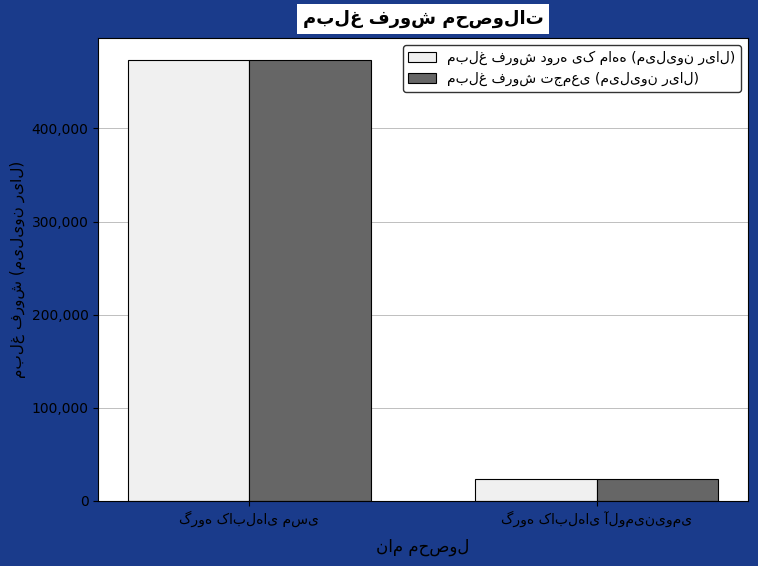

Are the bars grouped side by side (vs. stacked)?

Yes